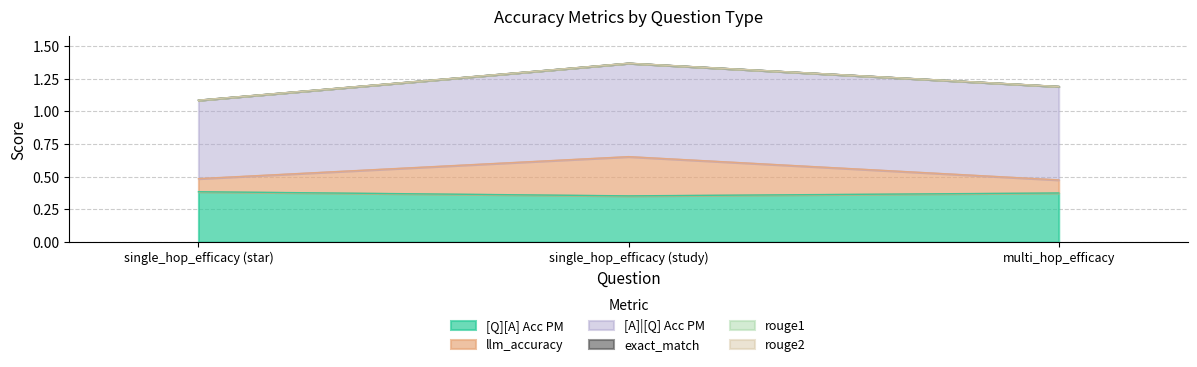

What are all the series names shown in the legend?

[Q][A] Acc PM, llm_accuracy, [A]|[Q] Acc PM, exact_match, rouge1, rouge2